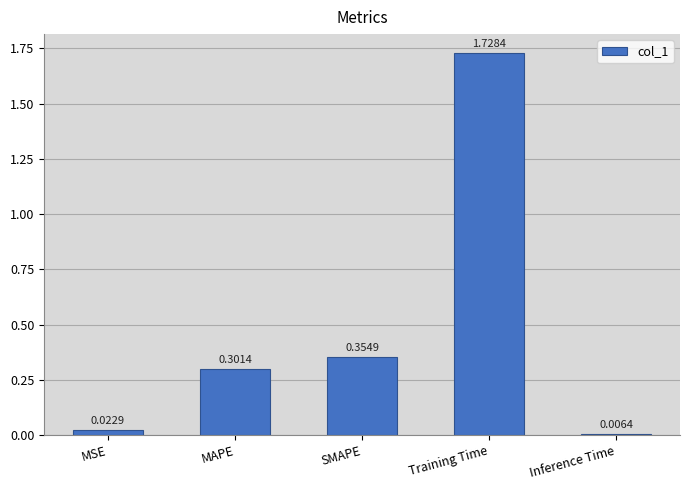

How many categories are shown in the chart?

5